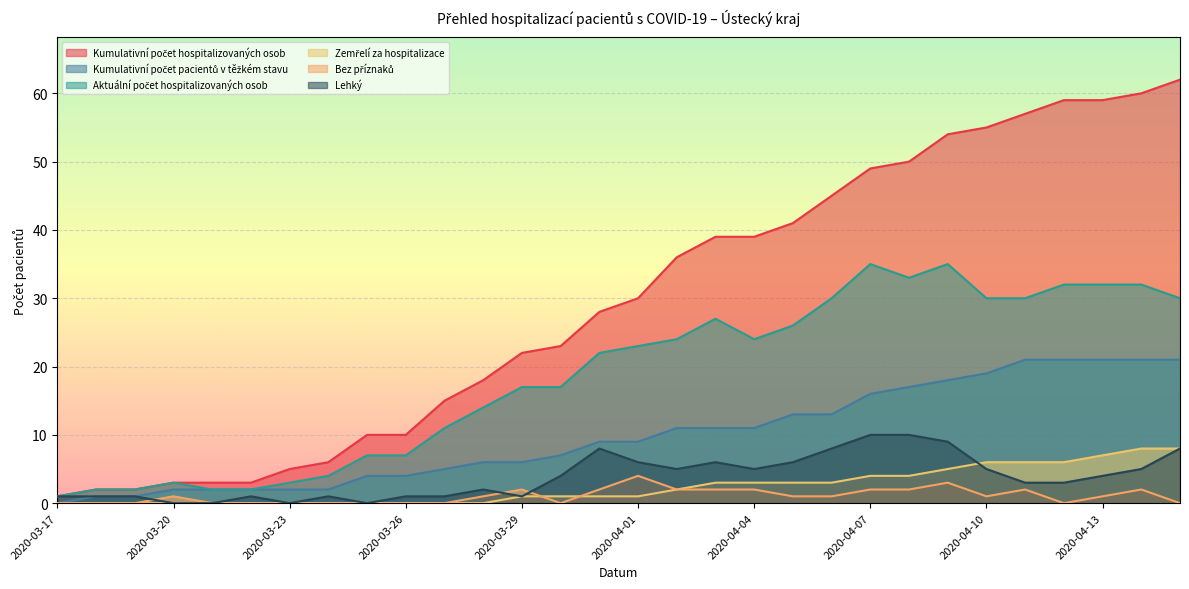

What is the difference between the maximum and minimum values in the Aktuální počet hospitalizovaných osob series?

34